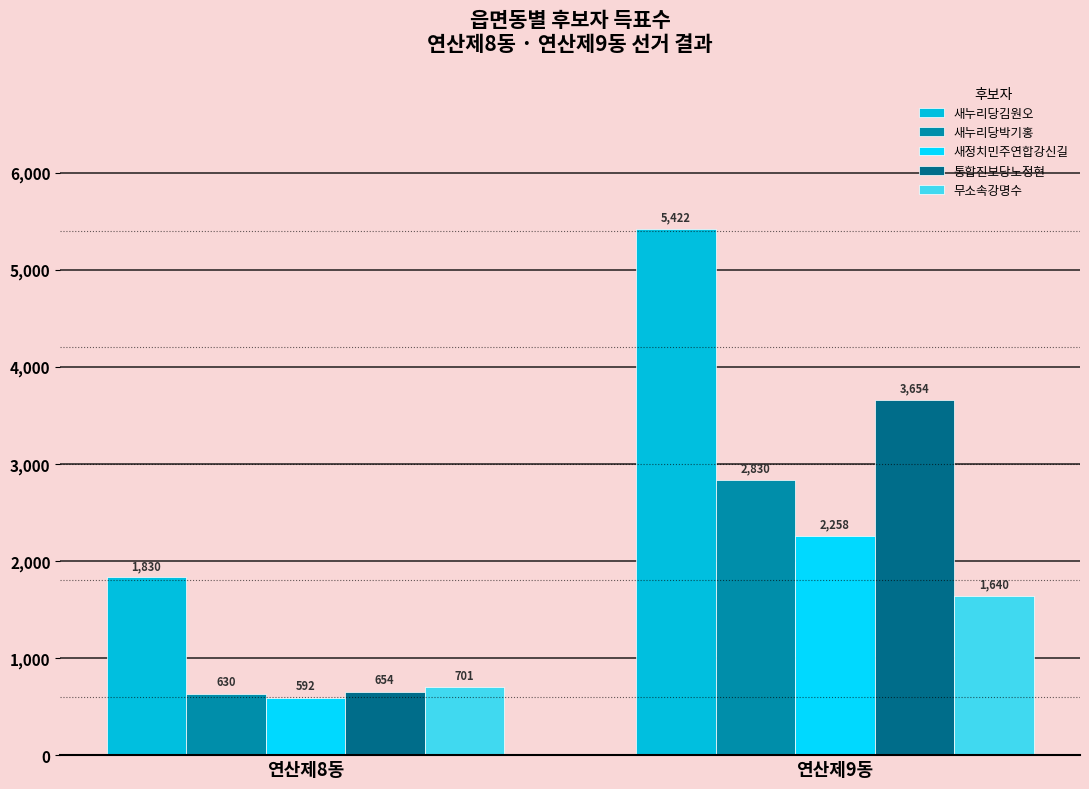

What is the label of the 2nd bar from the left?

연산제9동